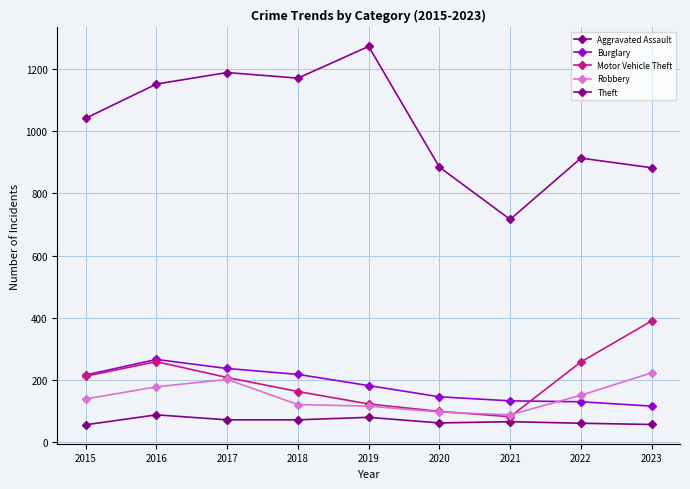

What is the value of the Robbery point at the 3rd from the left?

202